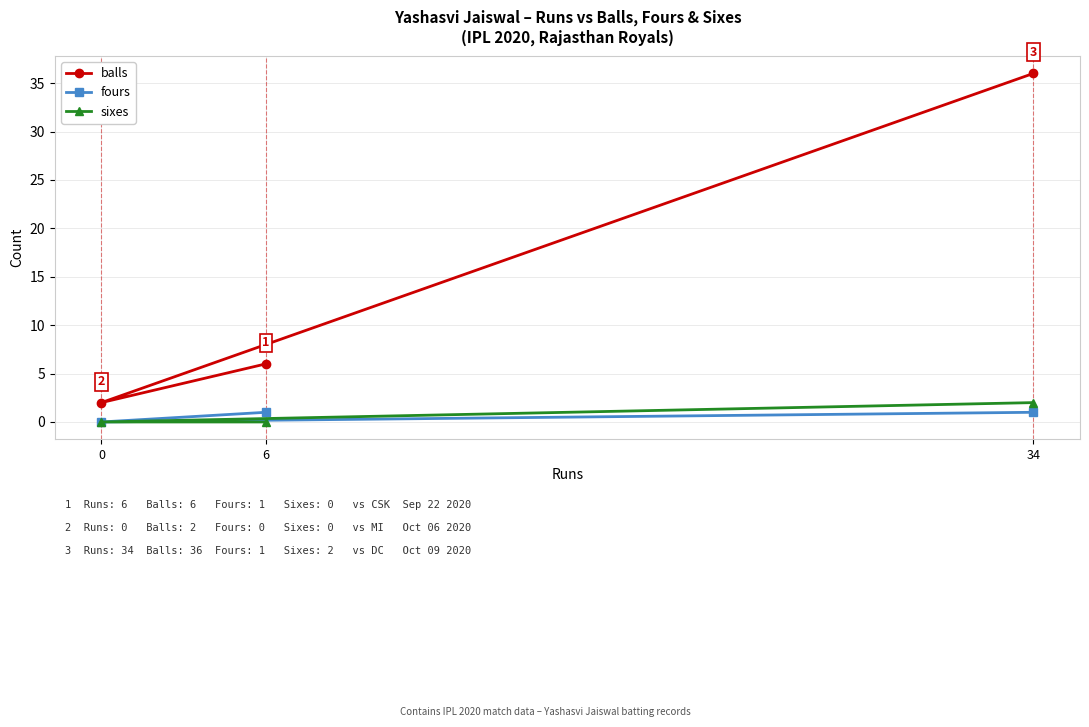

Is this an area chart (filled region under the line)?

No